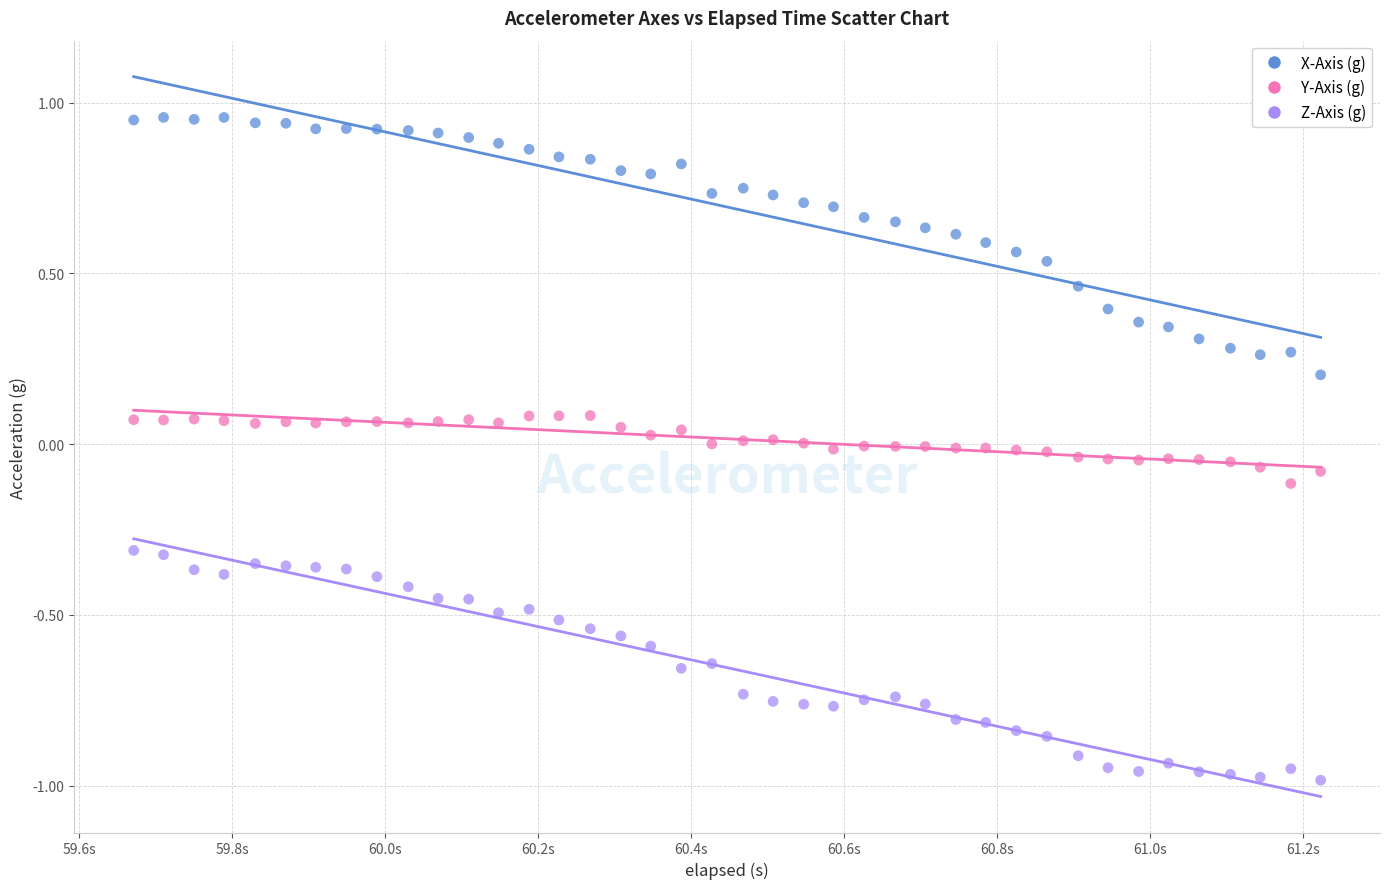

What is the X range (max minus min) for the scatter plot?

1.6